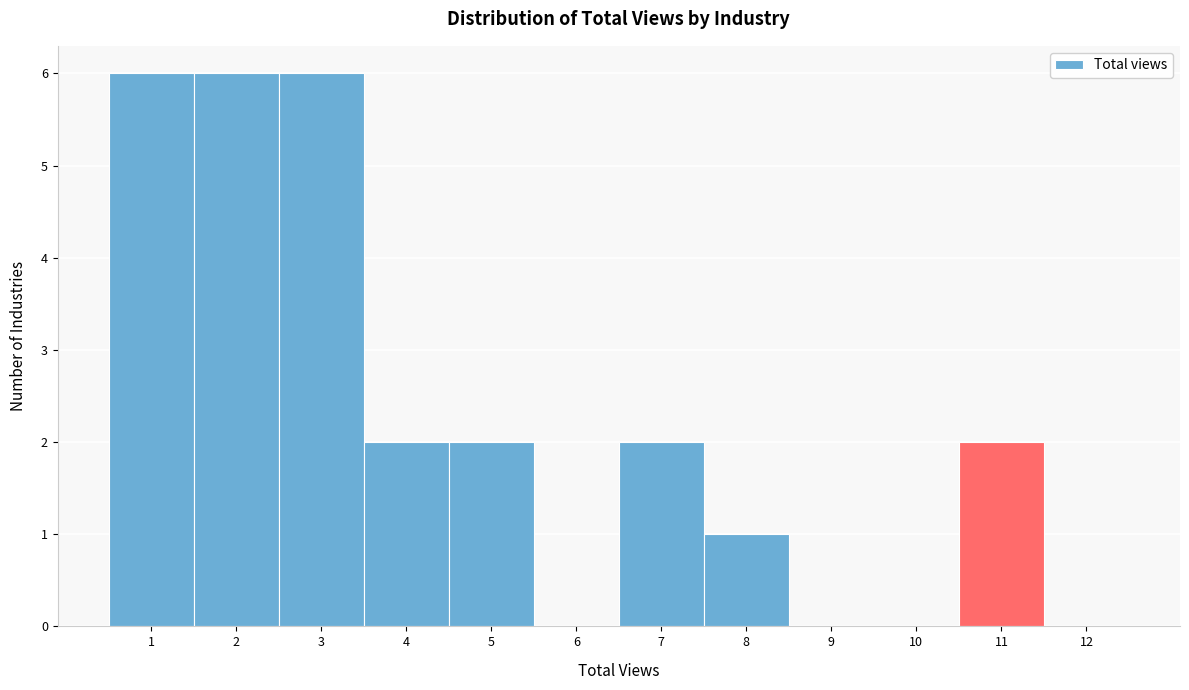

Reading left to right, list every bar in this chart as the range it spans on the x-axis followed by its height. The values are not printed on the chart, so give them approximately, as read against the axis.

0.5 to 1.5: 6
1.5 to 2.5: 6
2.5 to 3.5: 6
3.5 to 4.5: 2
4.5 to 5.5: 2
5.5 to 6.5: 0
6.5 to 7.5: 2
7.5 to 8.5: 1
8.5 to 9.5: 0
9.5 to 10.5: 0
10.5 to 11.5: 2
11.5 to 12.5: 0